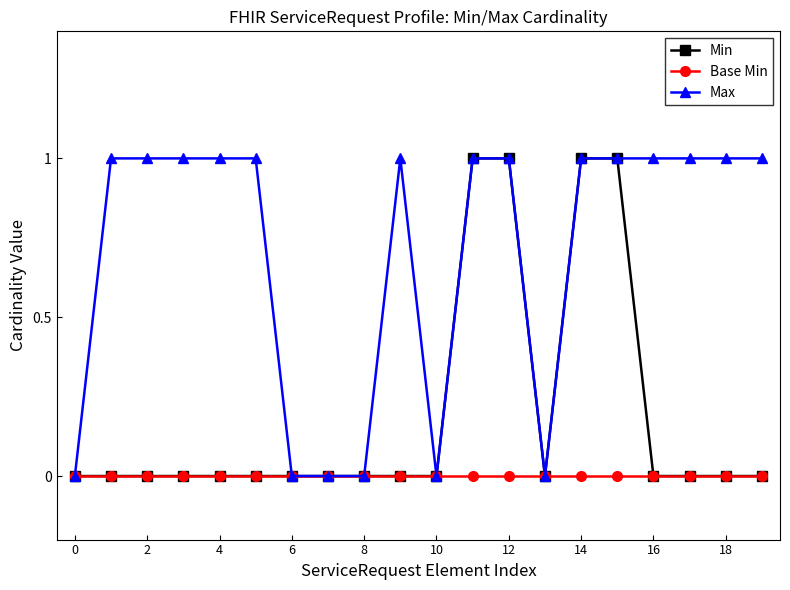

Which series has the largest total across all categories?

Max